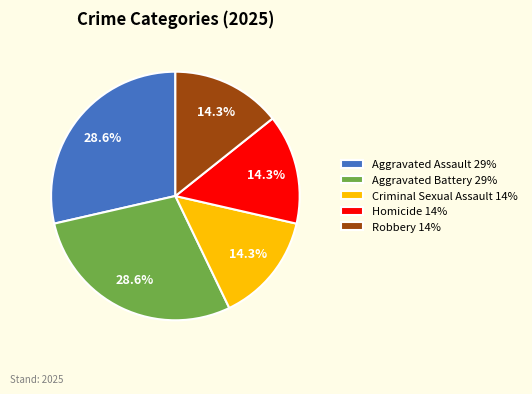

Which has a higher value, Aggravated Battery or Criminal Sexual Assault?

Aggravated Battery